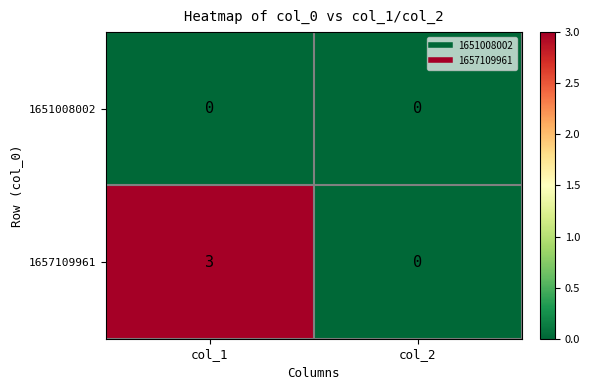

What is the approximate value of 1657109961 at col_1?

3